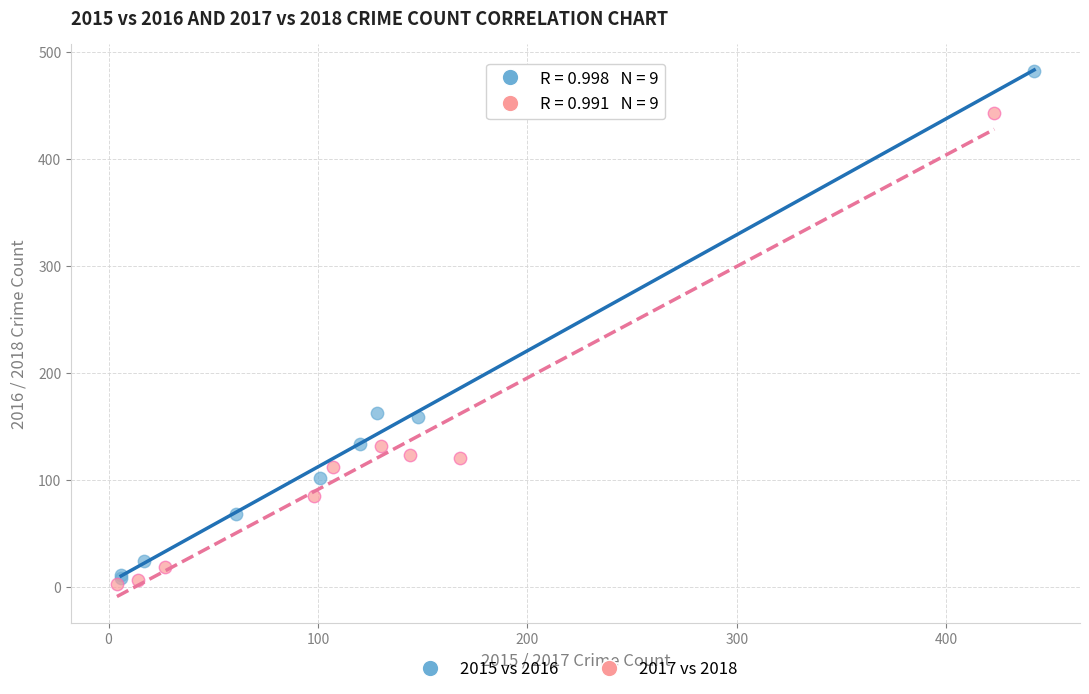

Which series has the widest spread of Y values?

2015 vs 2016